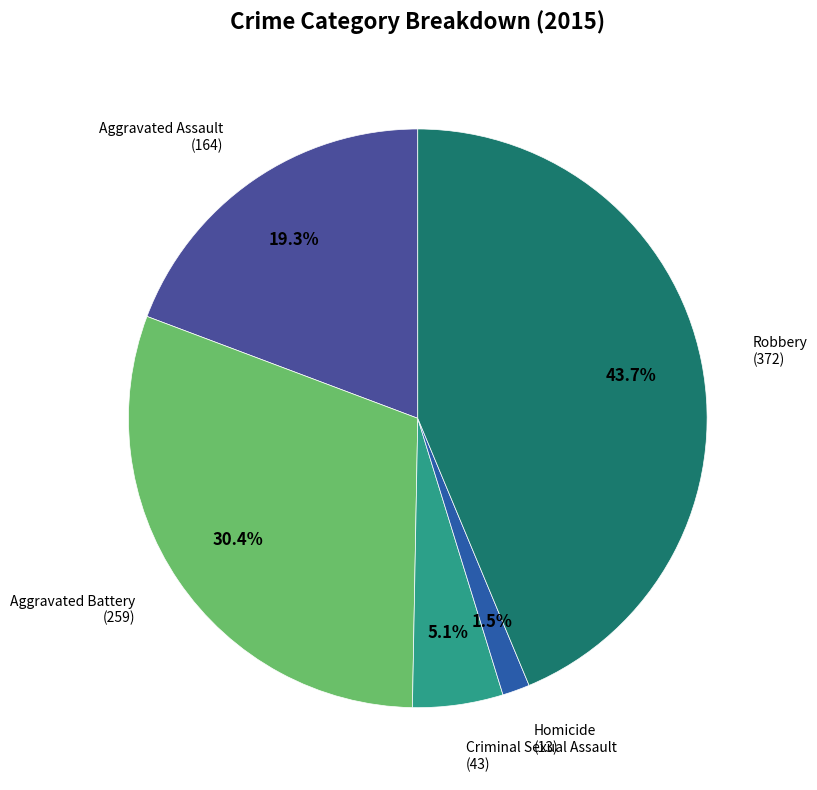

Count the number of slices in the pie.

5